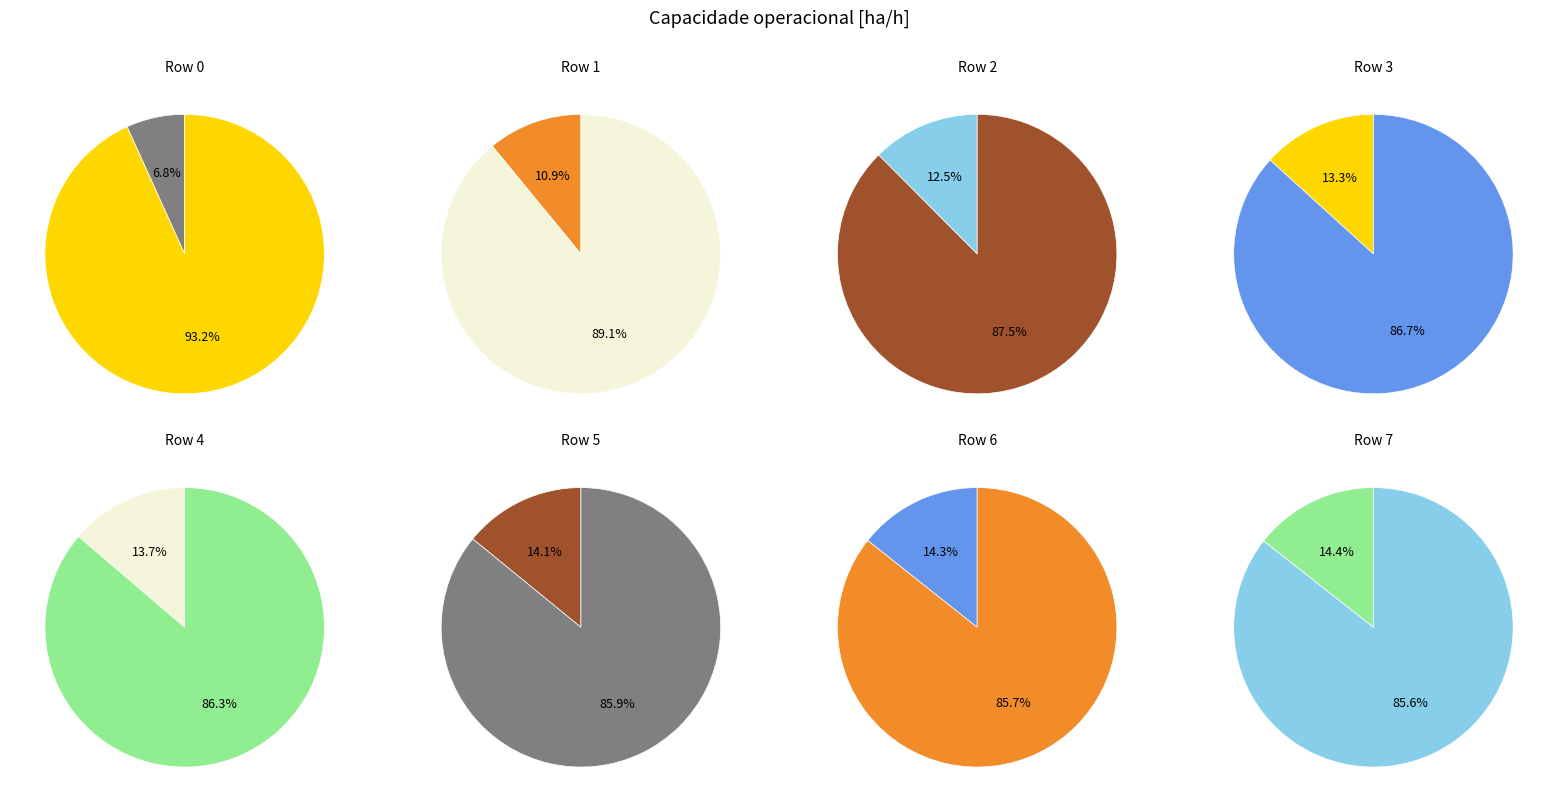

Between 1 and 0, which is larger?

1